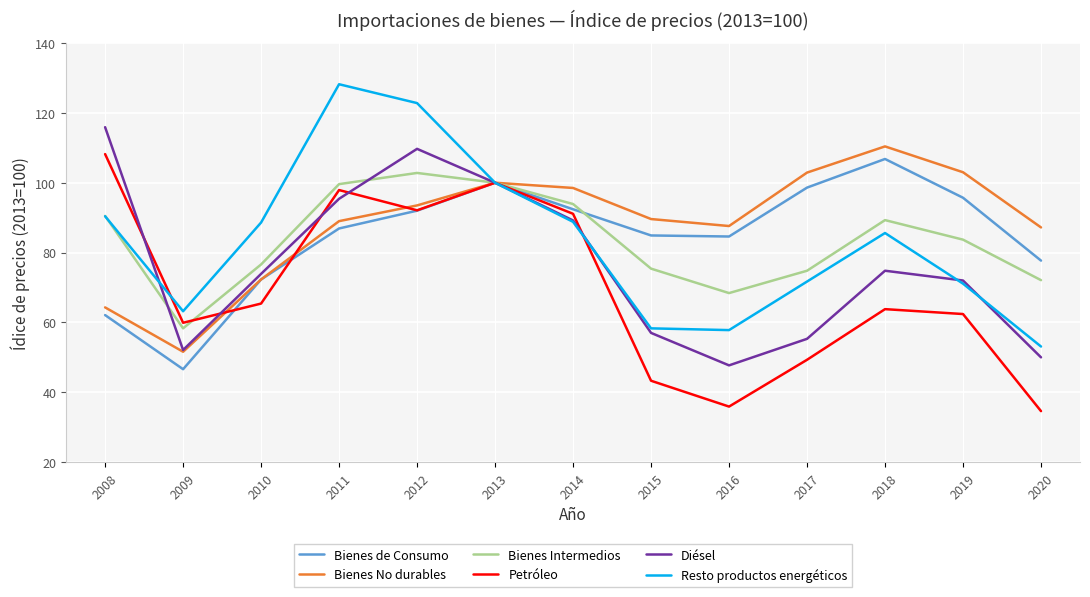

Is the value of Petróleo at 2008 greater than the value of Bienes de Consumo at 2011?

Yes